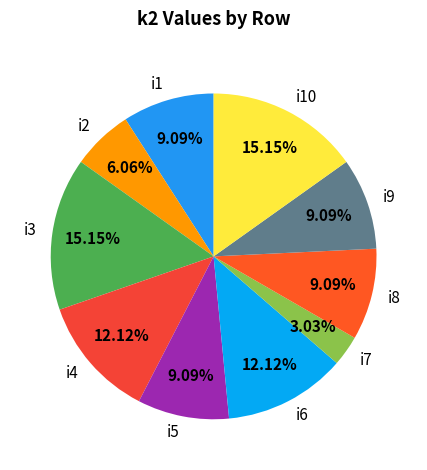

True or false: i3 accounts for 15% of the total.

True